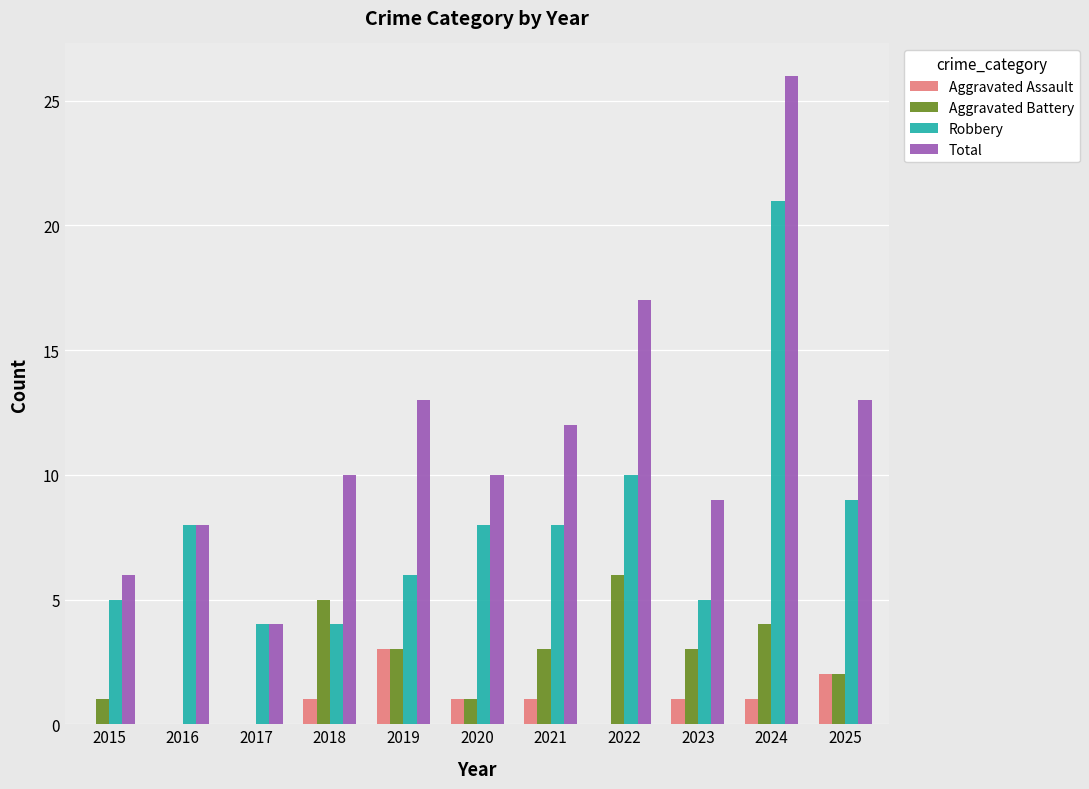

At which label does Robbery reach its peak?

2024